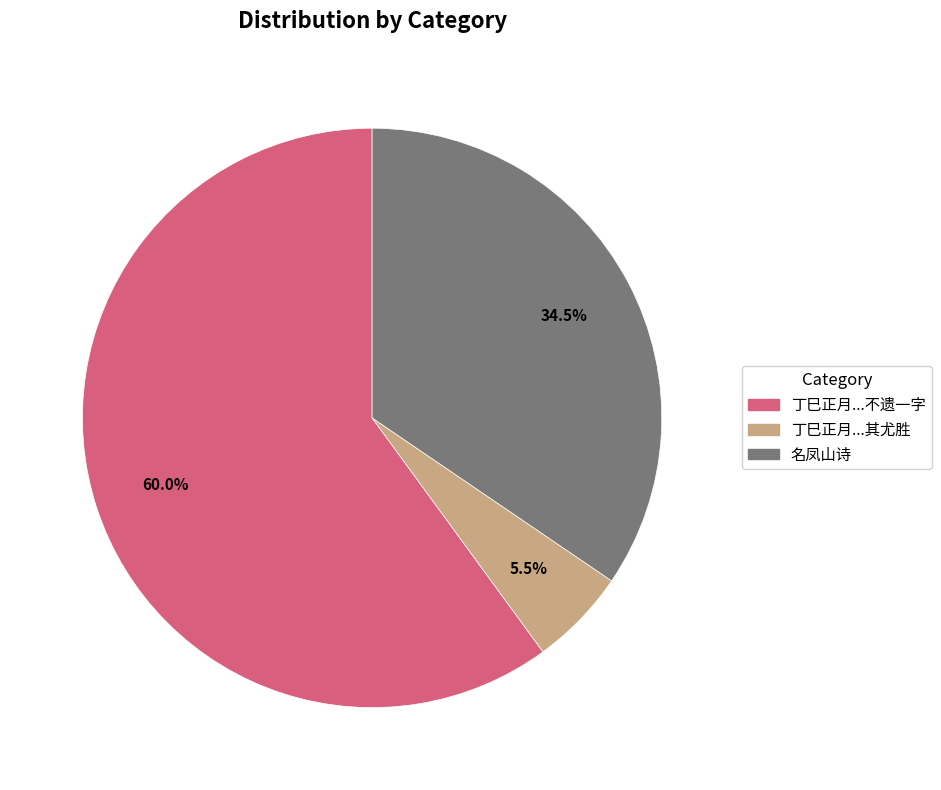

To the nearest percent, what is the average slice percentage?

33%